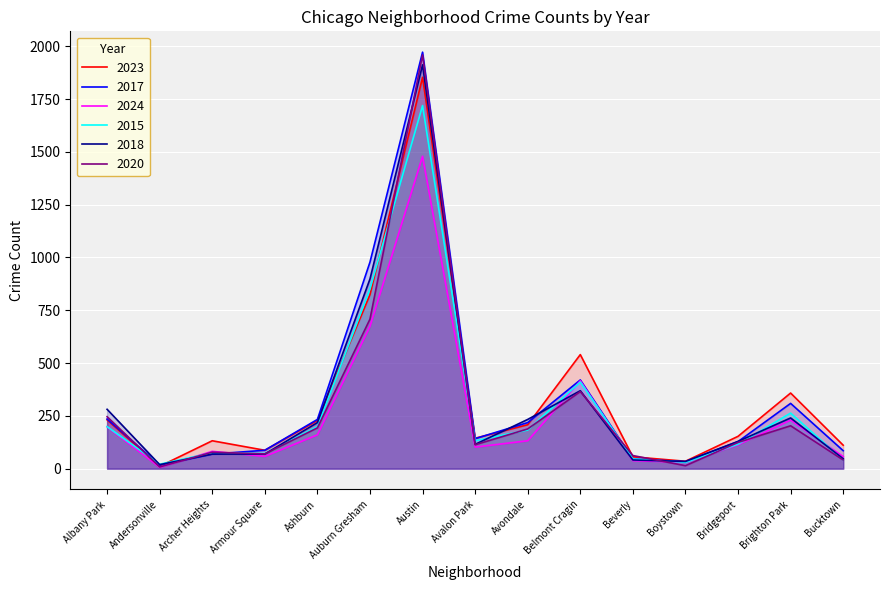

The 2017 series shows 978 at Auburn Gresham. True or false?

True